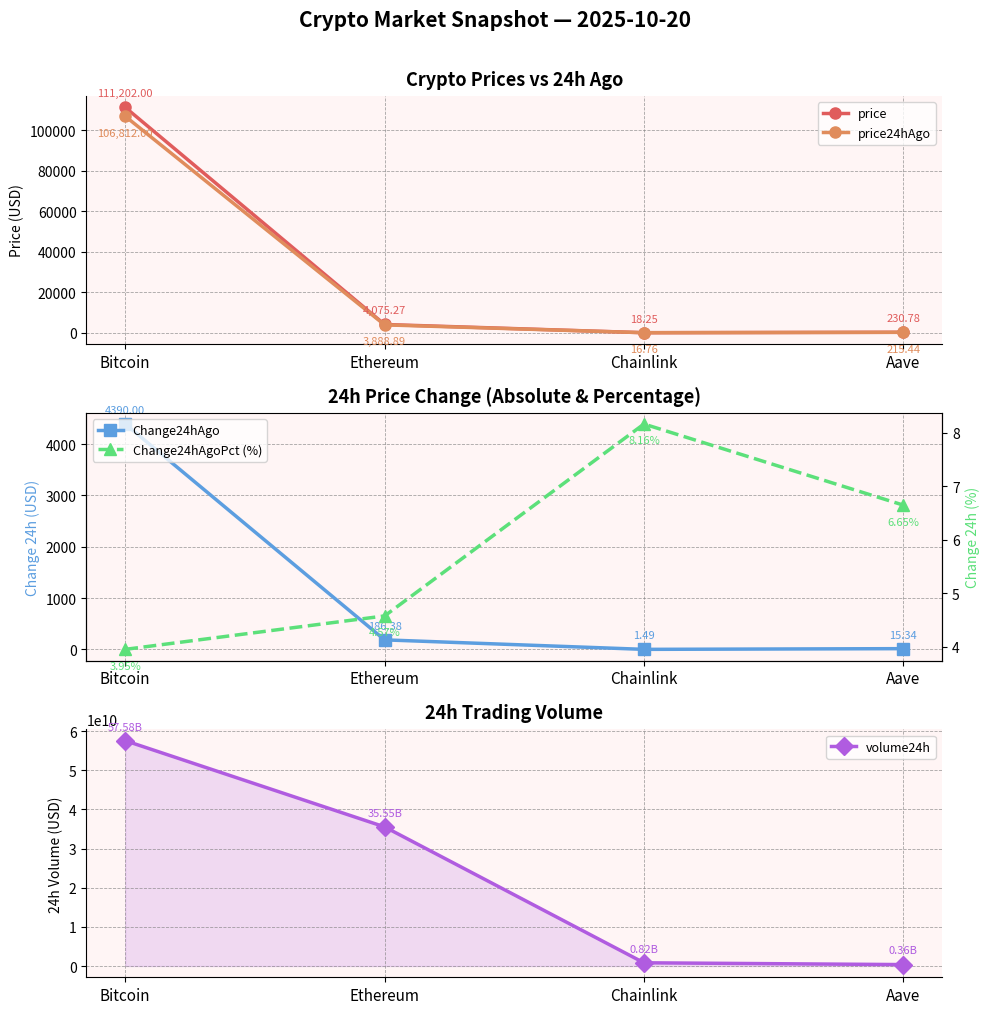

What are all the series names shown in the legend?

price, price24hAgo, Change24hAgo, volume24h, Change24hAgoPct (%)